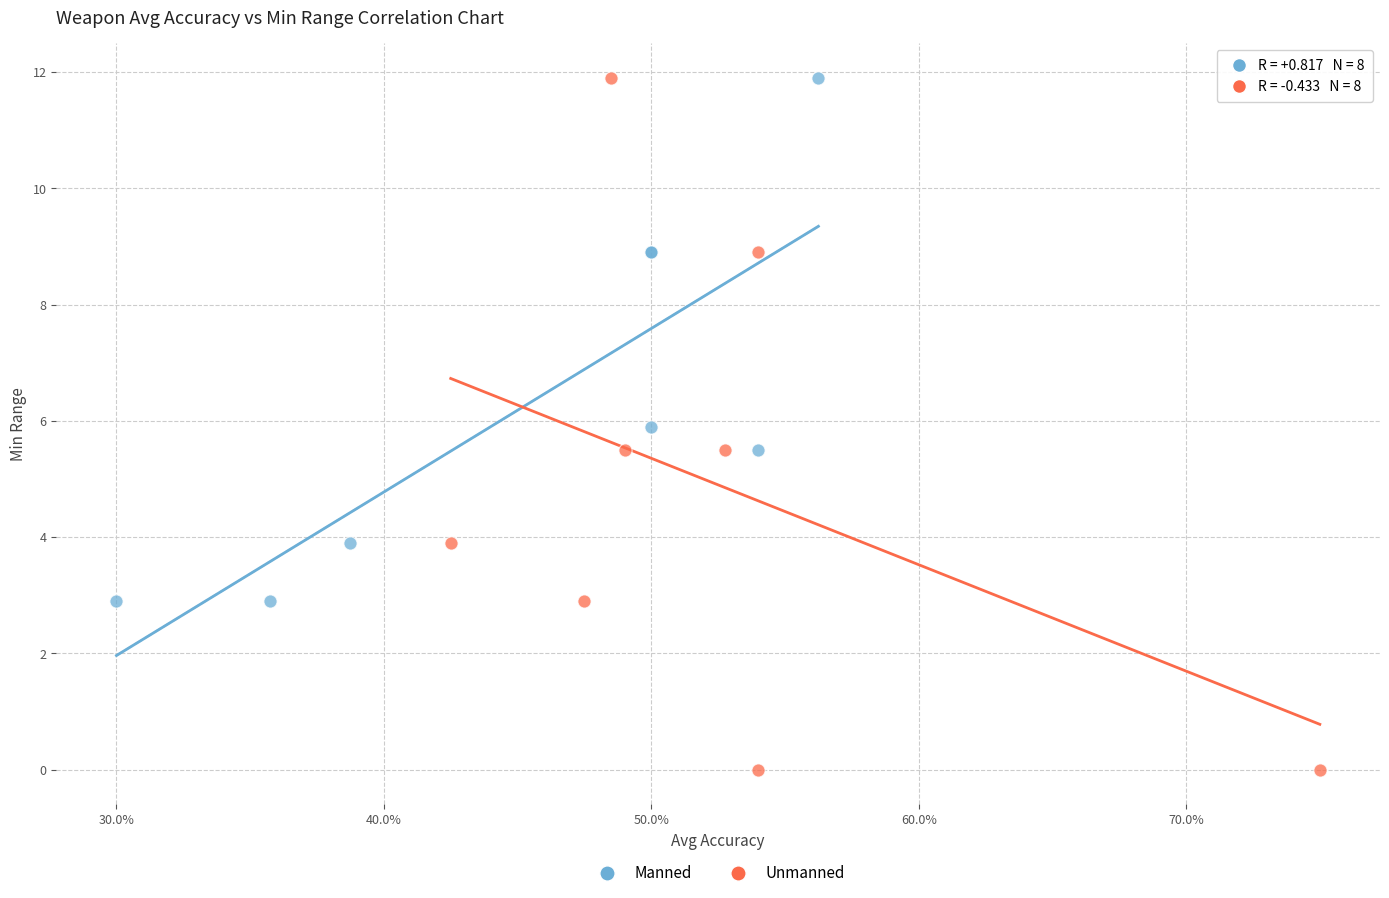

Which series contains the lowest Y value?

Unmanned